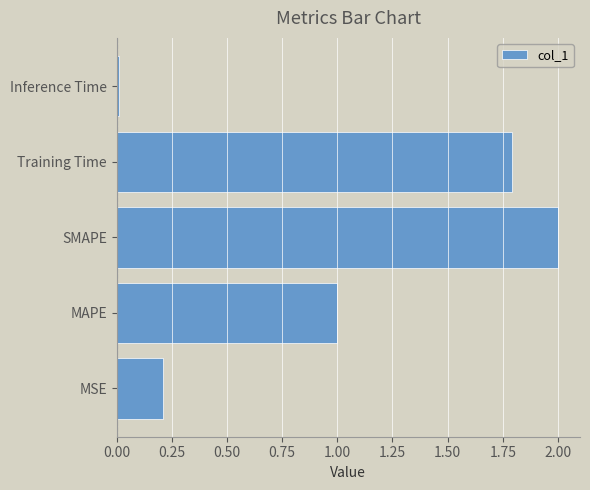

At which category does the chart reach its minimum across all series?

Inference Time